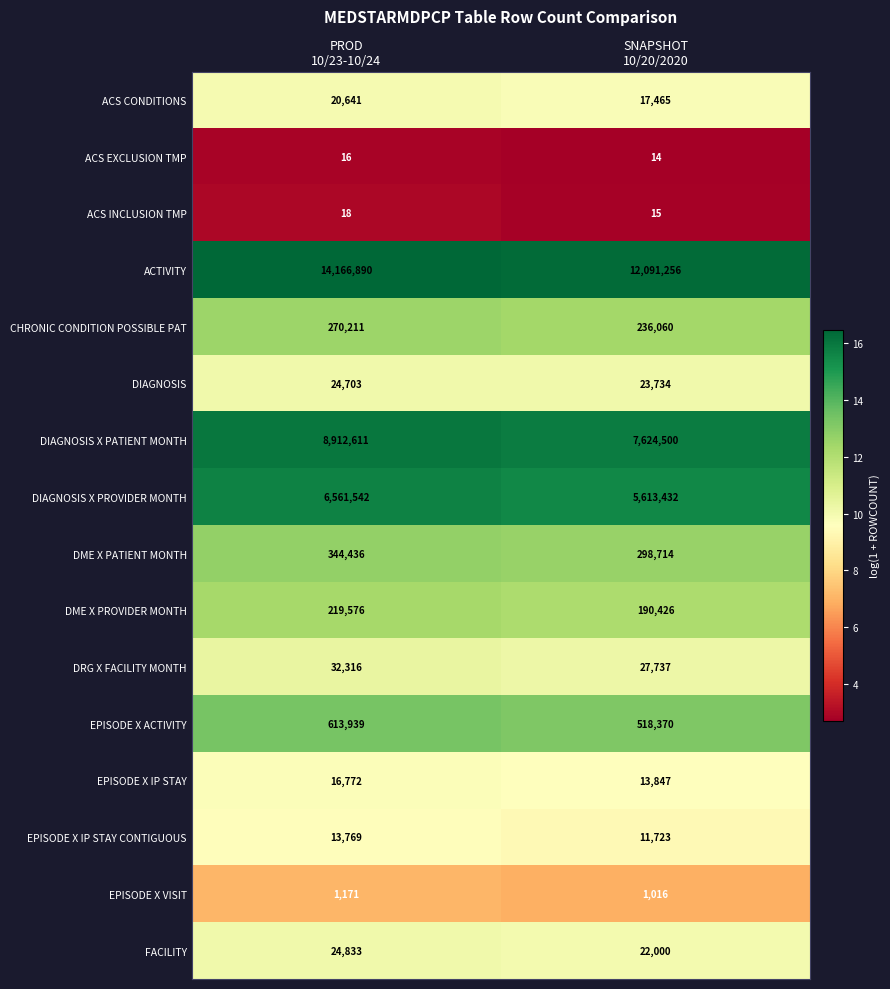

Which series has the largest total across all categories?

ACTIVITY